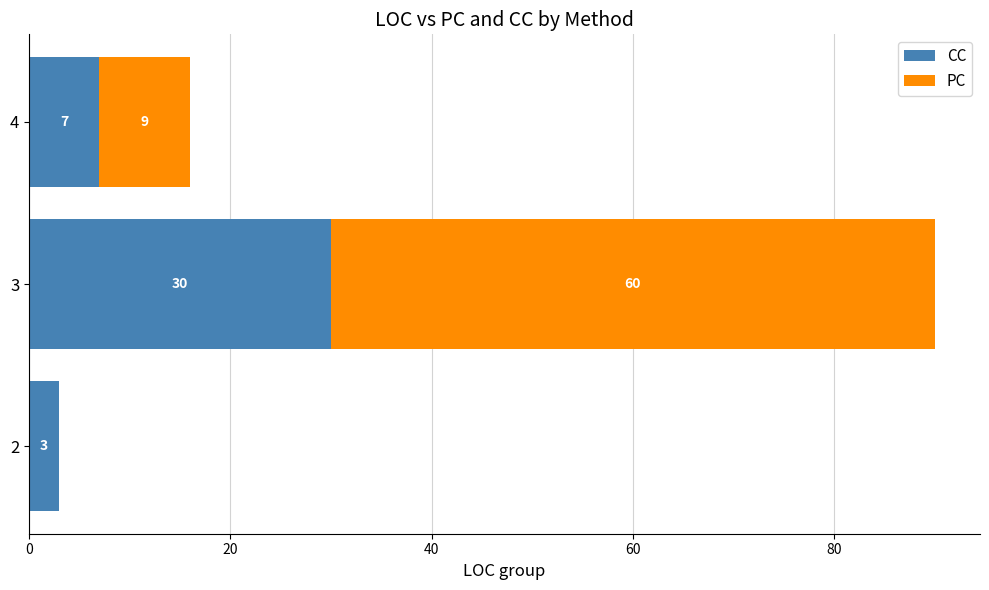

What is the total value across all series at 3?

90